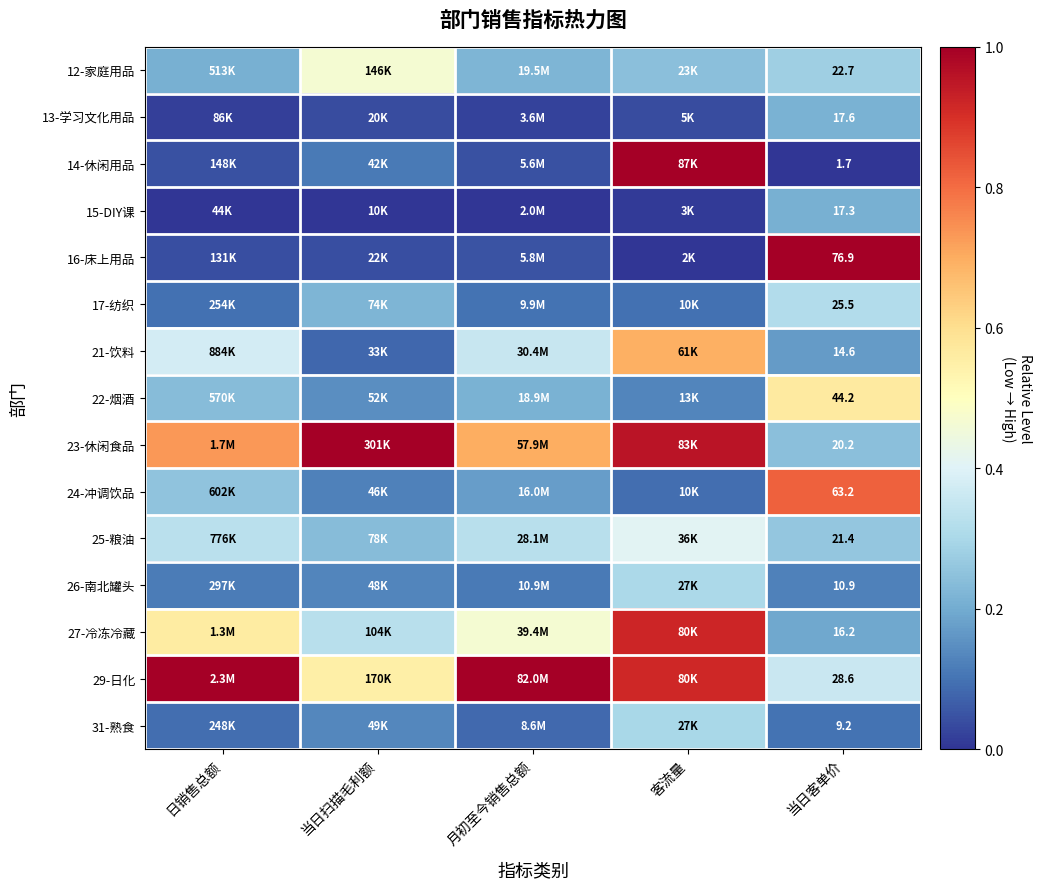

What is the spread (max minus min) of values at 日销售总额?

1.0